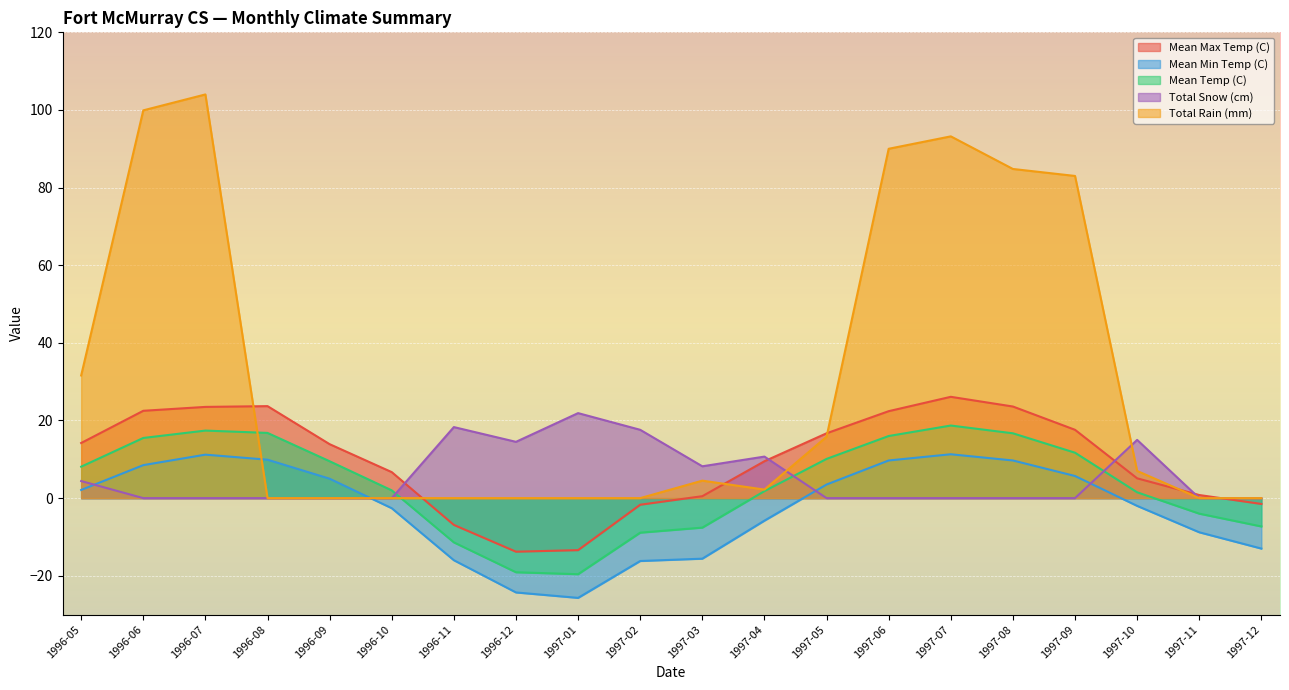

What are all the series names shown in the legend?

Mean Max Temp (C), Mean Min Temp (C), Mean Temp (C), Total Snow (cm), Total Rain (mm)